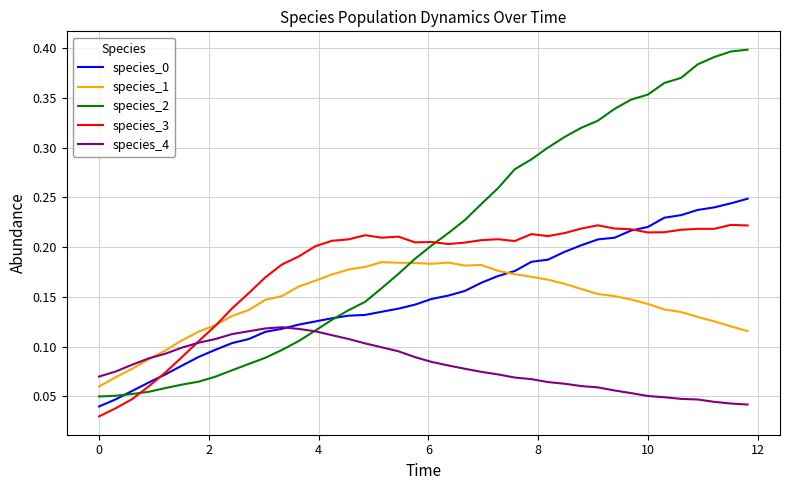

How many lines are shown in the chart?

5